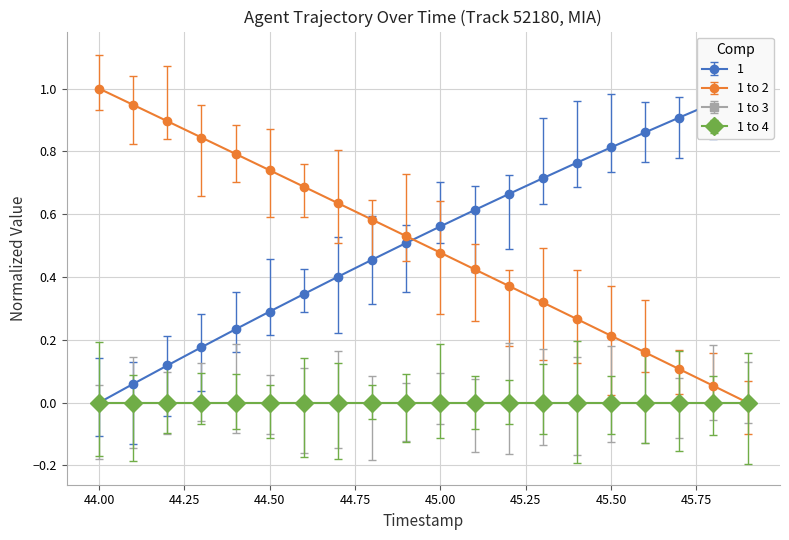

True or false: 1 to 2 has more than 1 interior local peaks.

False